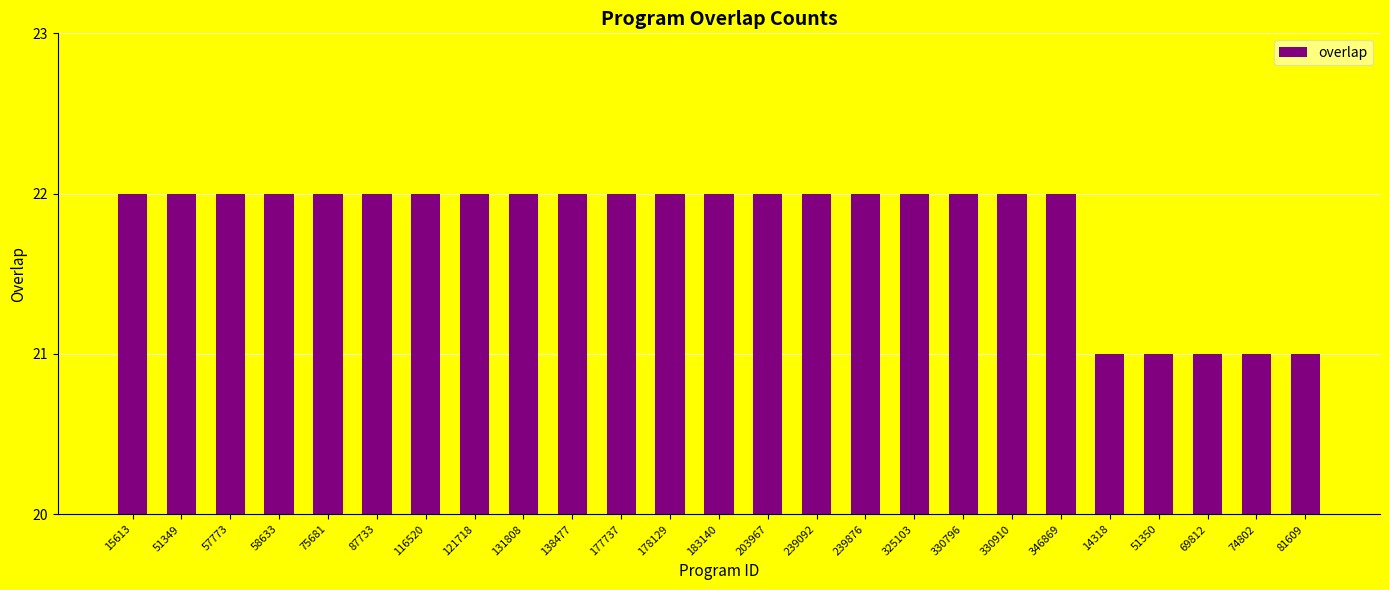

Are the bars horizontal?

No